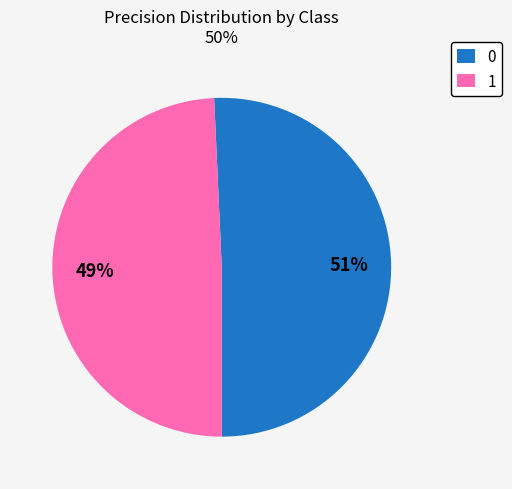

Does 0 account for over 50% of the chart?

Yes